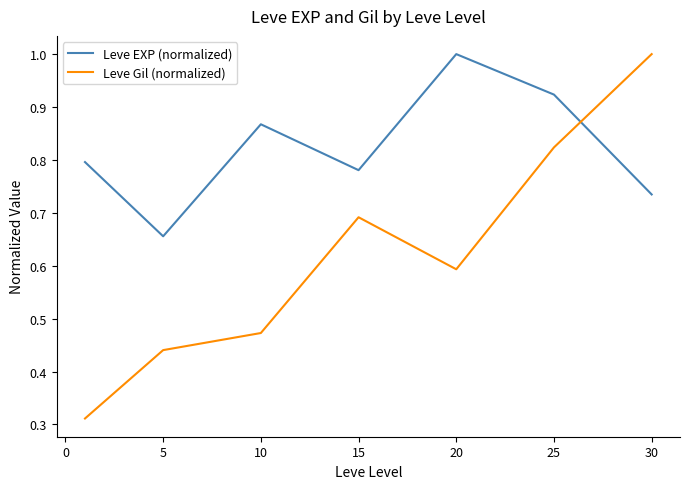

What is the highest value of the Leve EXP (normalized) series?

1.0